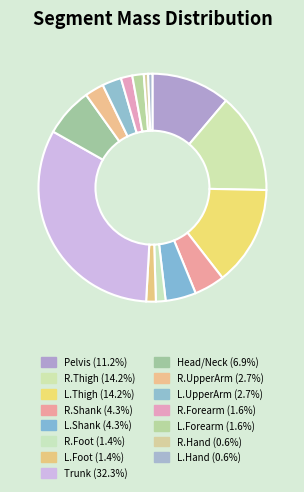

To the nearest percent, what percentage of the pie is L.Foot?

1%